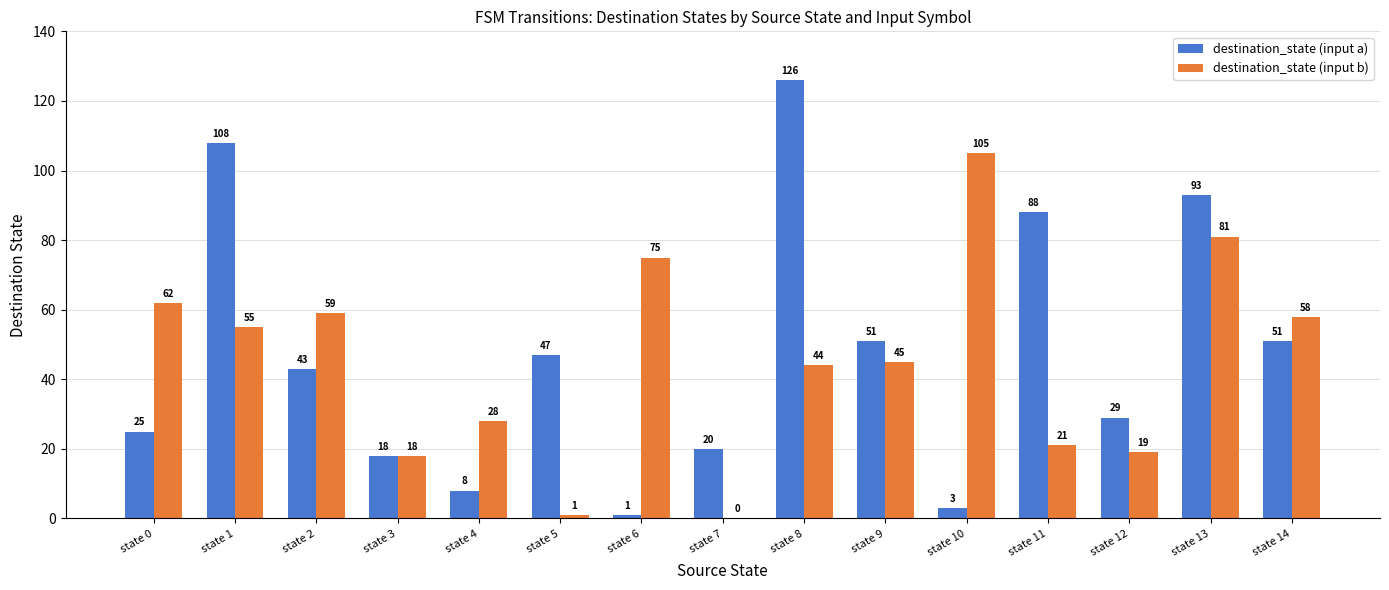

How many groups of bars are there?

15